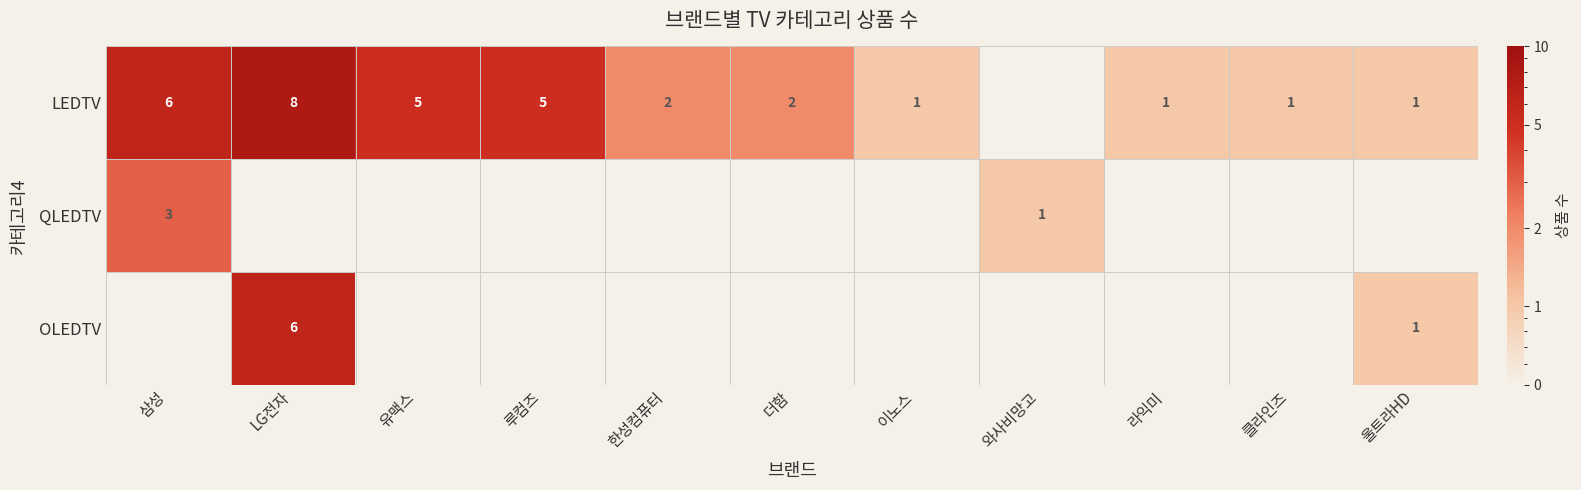

The LEDTV series shows 10.5 at 삼성. True or false?

False